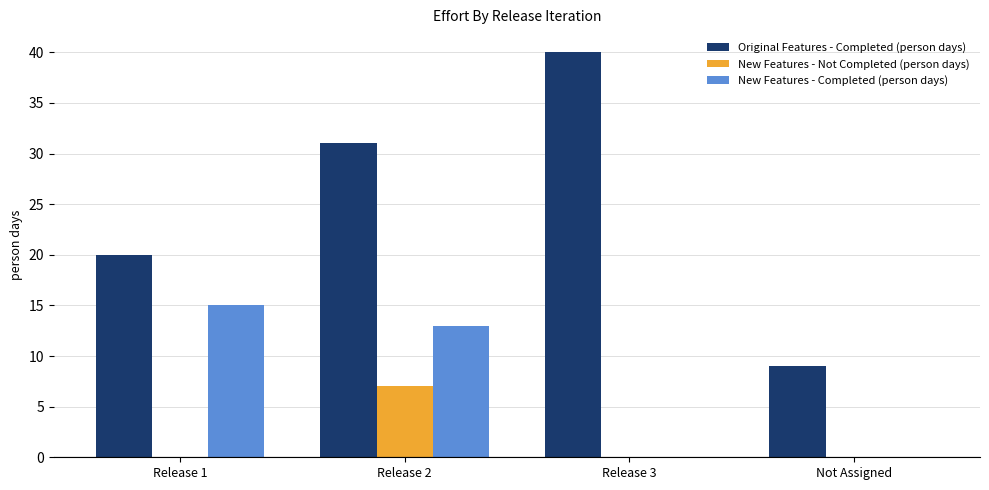

What is the approximate value of Original Features - Completed (person days) at Release 3, to the nearest 10?

40